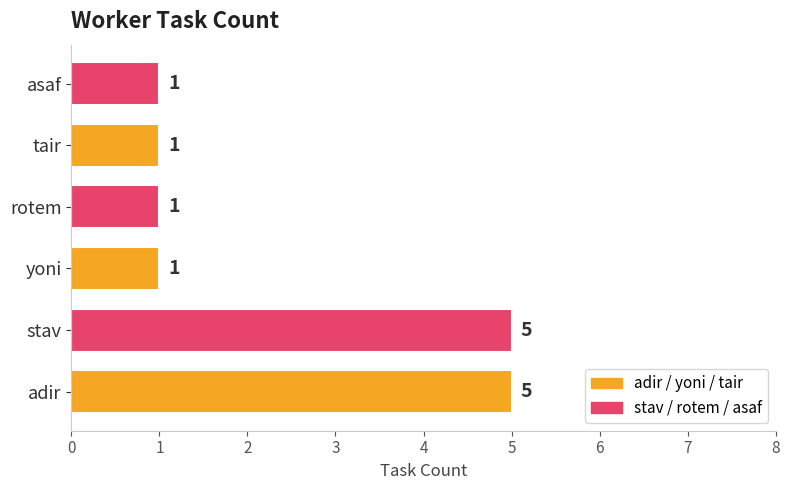

What is the sum of the values at adir and yoni?

6